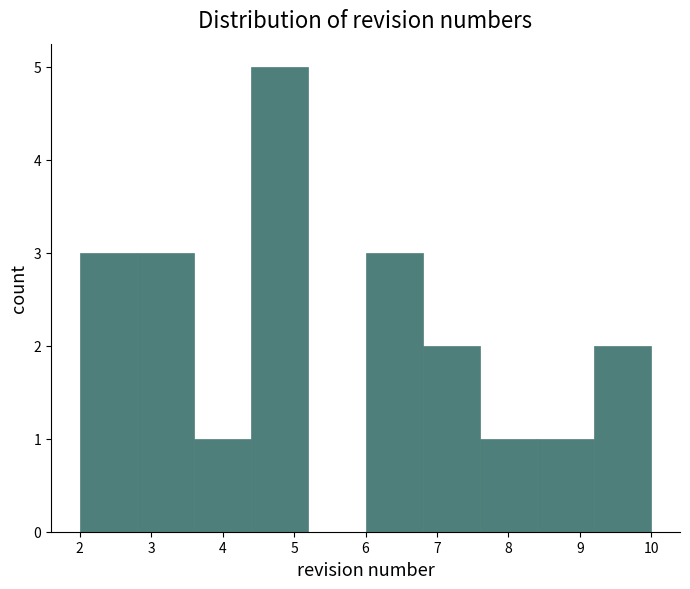

Reading left to right, list every bar in this chart as the range it spans on the x-axis followed by its height. The values are not printed on the chart, so give them approximately, as read against the axis.

2.0 to 2.8: 3
2.8 to 3.6: 3
3.6 to 4.4: 1
4.4 to 5.2: 5
5.2 to 6.0: 0
6.0 to 6.8: 3
6.8 to 7.6: 2
7.6 to 8.4: 1
8.4 to 9.2: 1
9.2 to 10.0: 2